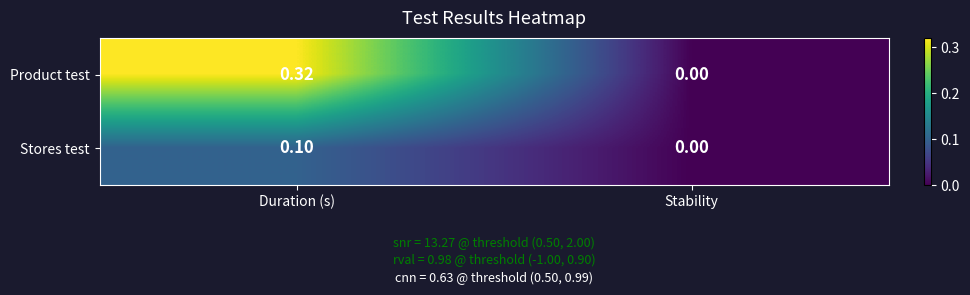

What is the difference between the highest and lowest values at Duration (s)?

0.2